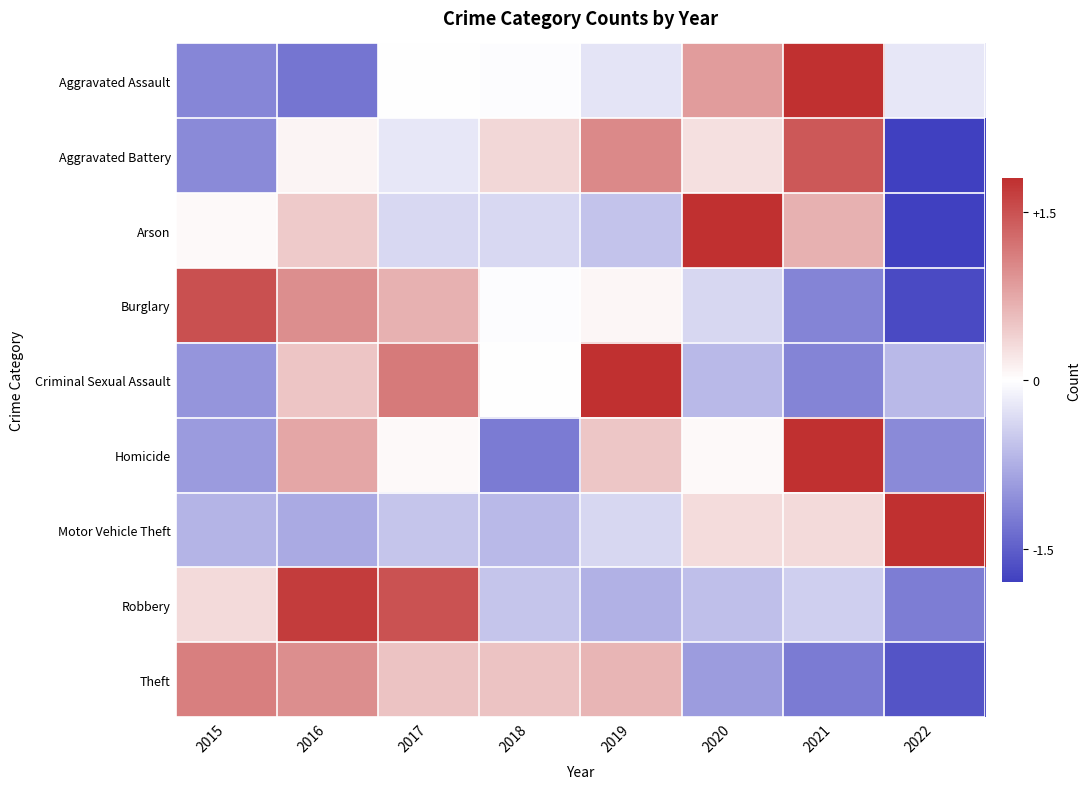

Reading right to left, extract all data points from this chart.

Aggravated Assault: 2022=-0.2	2021=2.1	2020=0.8	2019=-0.2	2018=-0.0	2017=0.0	2016=-1.3	2015=-1.1
Aggravated Battery: 2022=-1.9	2021=1.4	2020=0.3	2019=1.0	2018=0.3	2017=-0.2	2016=0.1	2015=-1.1
Arson: 2022=-1.8	2021=0.7	2020=1.9	2019=-0.6	2018=-0.4	2017=-0.4	2016=0.5	2015=0.1
Burglary: 2022=-1.7	2021=-1.1	2020=-0.4	2019=0.1	2018=-0.0	2017=0.7	2016=1.0	2015=1.5
Criminal Sexual Assault: 2022=-0.7	2021=-1.2	2020=-0.7	2019=1.8	2018=0.0	2017=1.2	2016=0.5	2015=-1.0
Homicide: 2022=-1.1	2021=1.9	2020=0.1	2019=0.5	2018=-1.2	2017=0.1	2016=0.8	2015=-0.9
Motor Vehicle Theft: 2022=2.4	2021=0.3	2020=0.3	2019=-0.4	2018=-0.7	2017=-0.5	2016=-0.8	2015=-0.7
Robbery: 2022=-1.2	2021=-0.4	2020=-0.6	2019=-0.7	2018=-0.5	2017=1.5	2016=1.7	2015=0.3
Theft: 2022=-1.6	2021=-1.2	2020=-0.9	2019=0.6	2018=0.5	2017=0.5	2016=1.0	2015=1.1